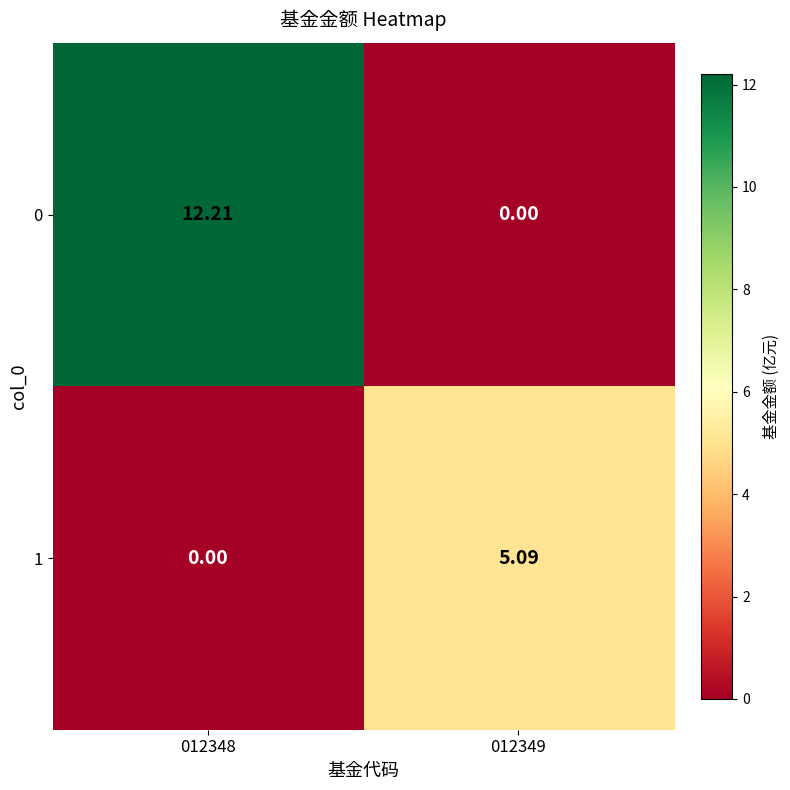

Reading left to right, extract all data points from this chart.

0: 012348=12.2	012349=0.0
1: 012348=0.0	012349=5.1